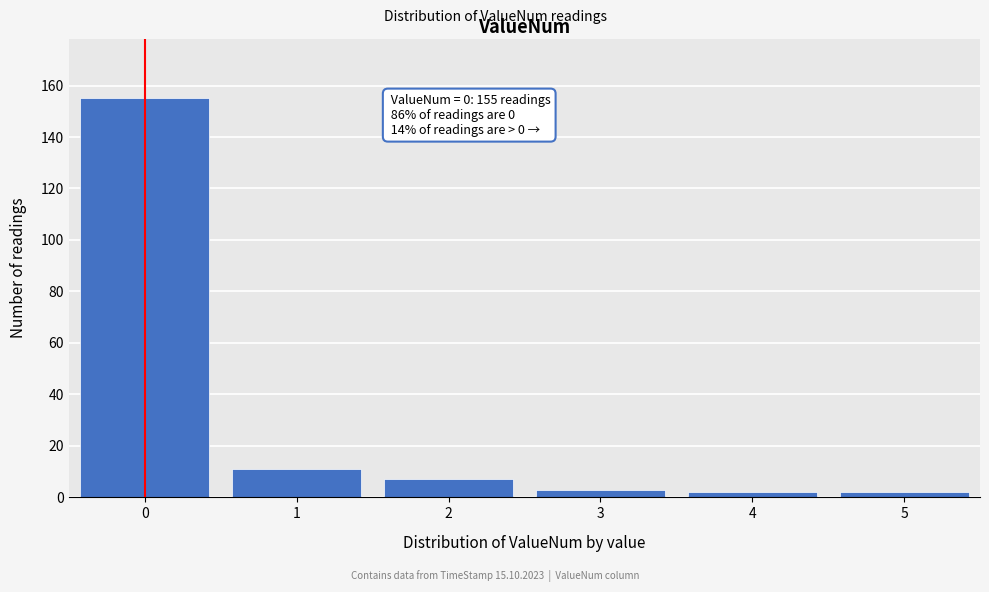

Reading left to right, transcribe all the data shown in this chart.

155	11	7	3	2	2